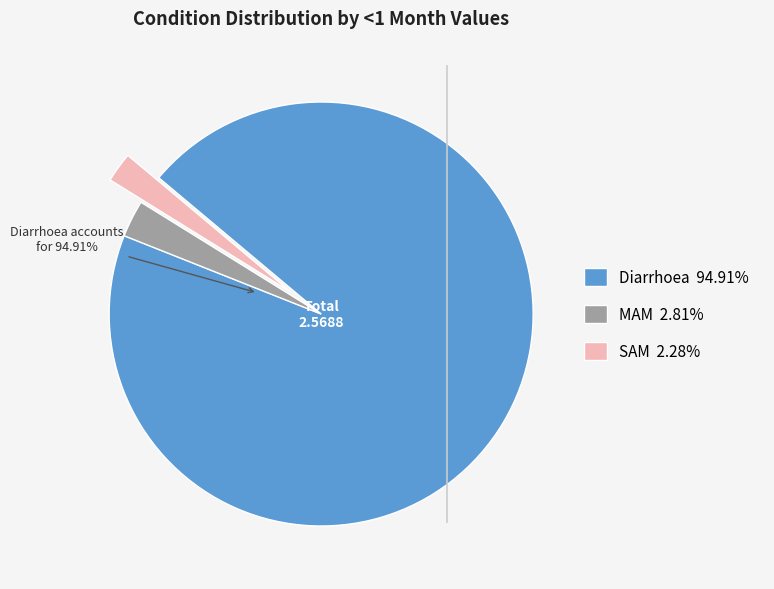

Is there a majority slice in this chart?

Yes